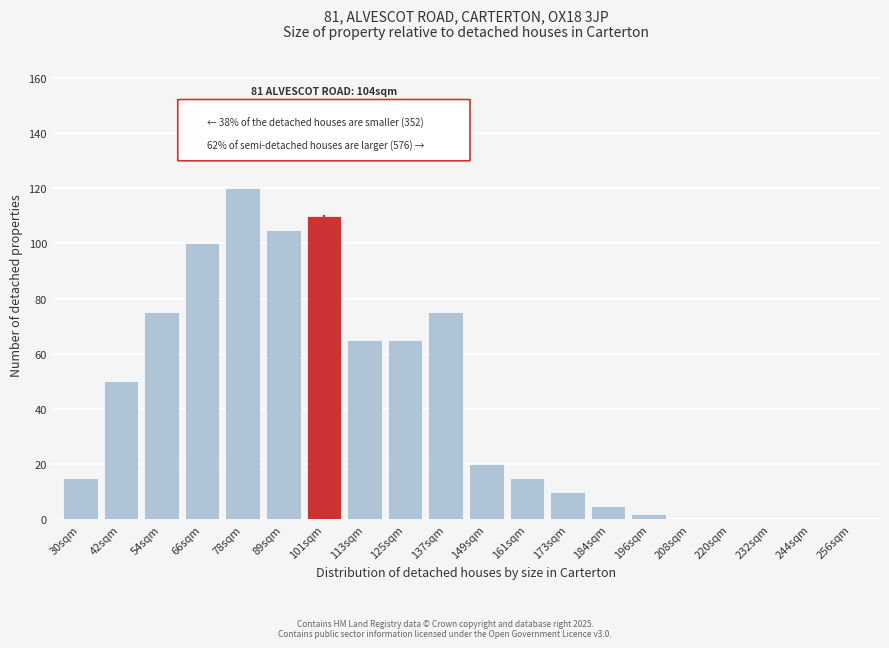

Reading left to right, list all the values displayed in this chart.

30sqm=15	42sqm=50	54sqm=75	66sqm=100	78sqm=120	89sqm=105	101sqm=110	113sqm=65	125sqm=65	137sqm=75	149sqm=20	161sqm=15	173sqm=10	184sqm=5	196sqm=2	208sqm=0	220sqm=0	232sqm=0	244sqm=0	256sqm=0